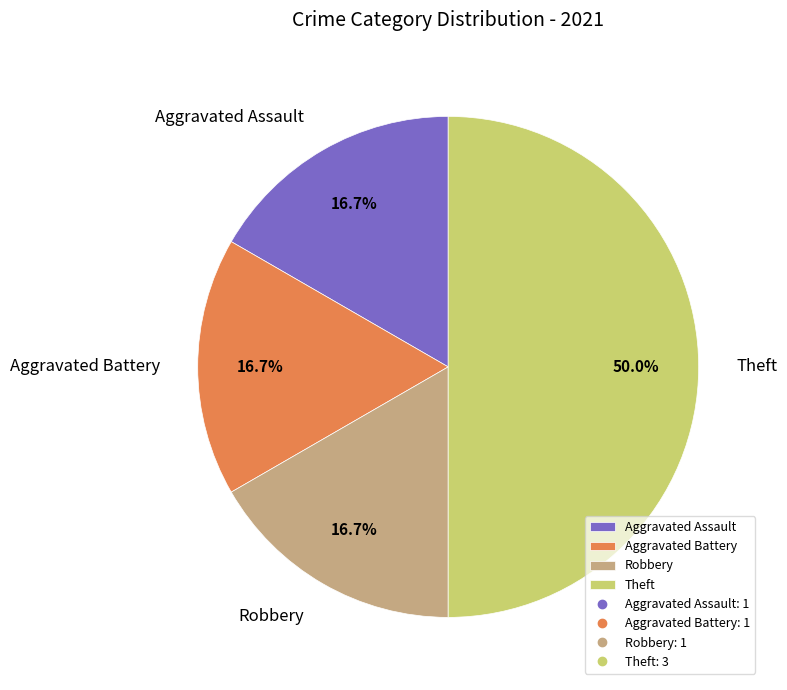

True or false: Theft accounts for 50% of the total.

True